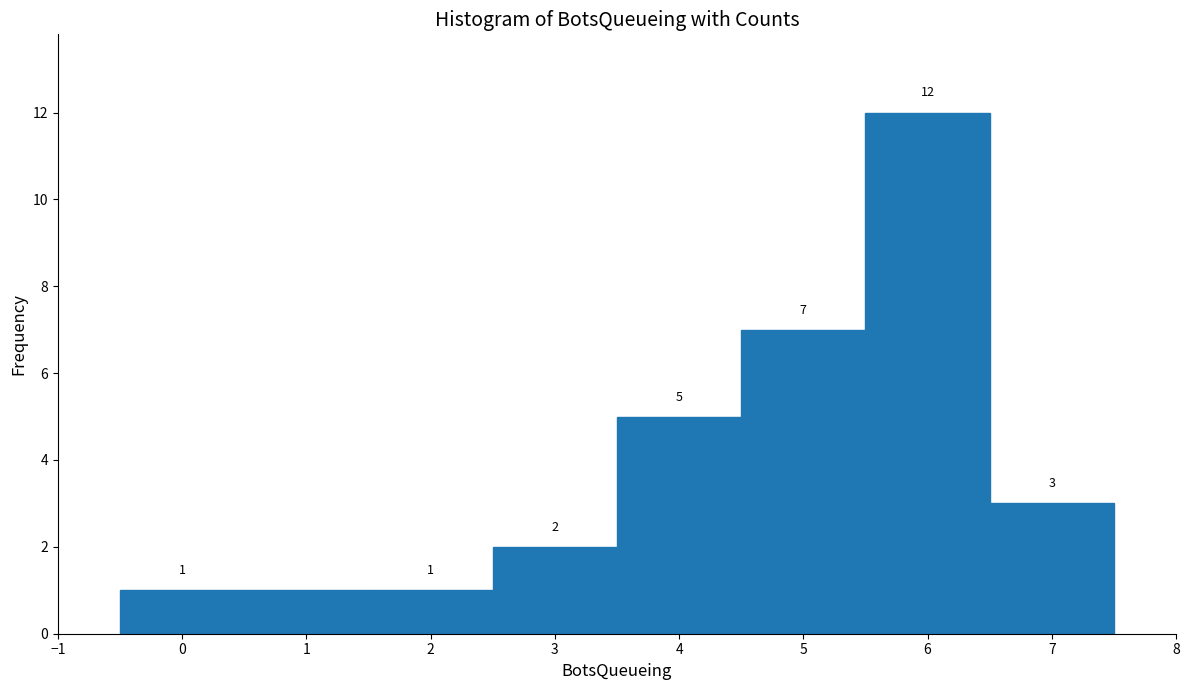

How tall is the bar that spans 3.5 to 4.5 on the x-axis?

5